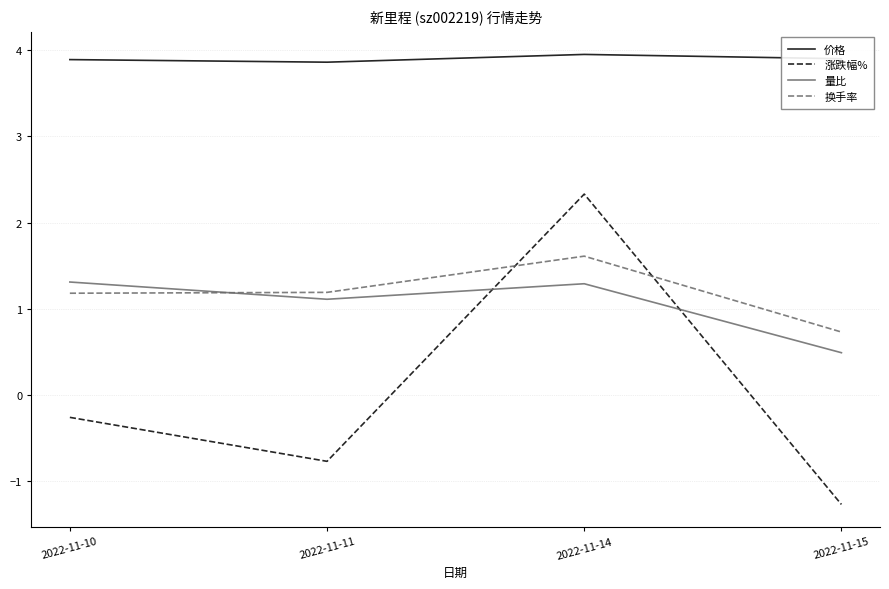

Is this an area chart (filled region under the line)?

No